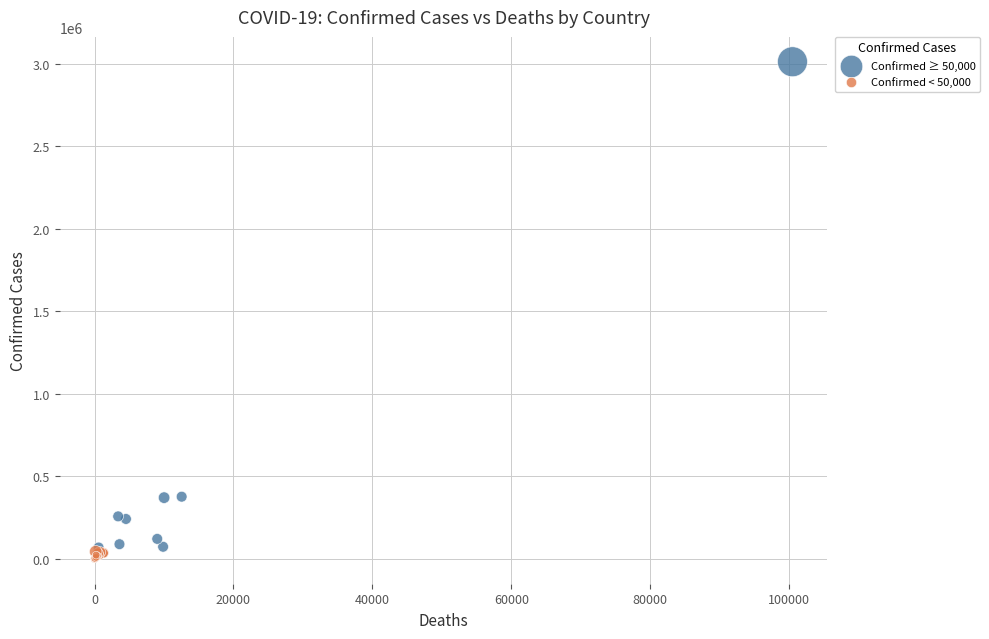

Which series reaches the minimum Y coordinate?

Confirmed < 50,000